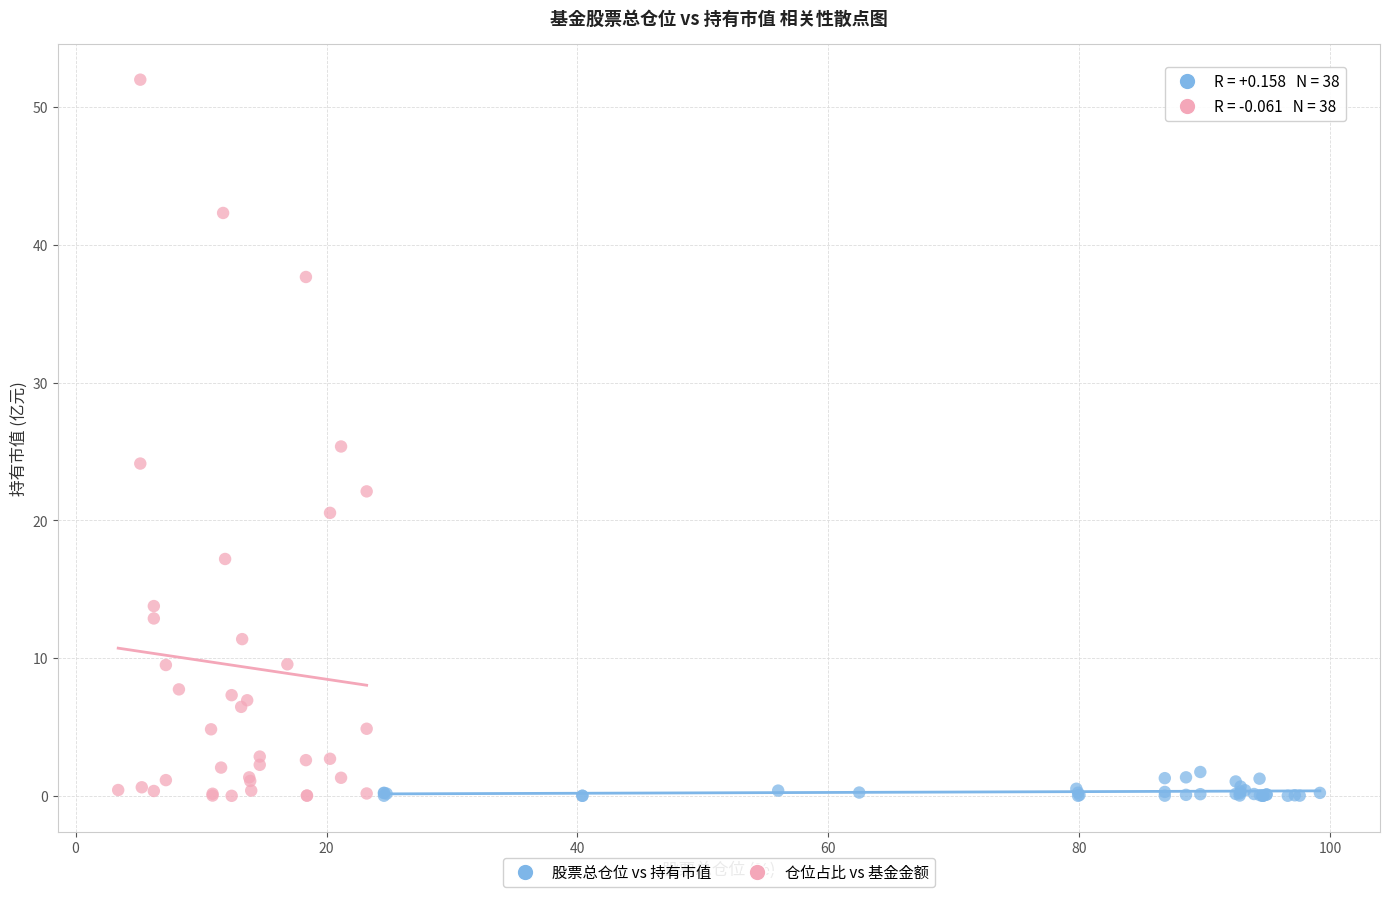

Which series contains the highest Y value?

仓位占比 vs 基金金额